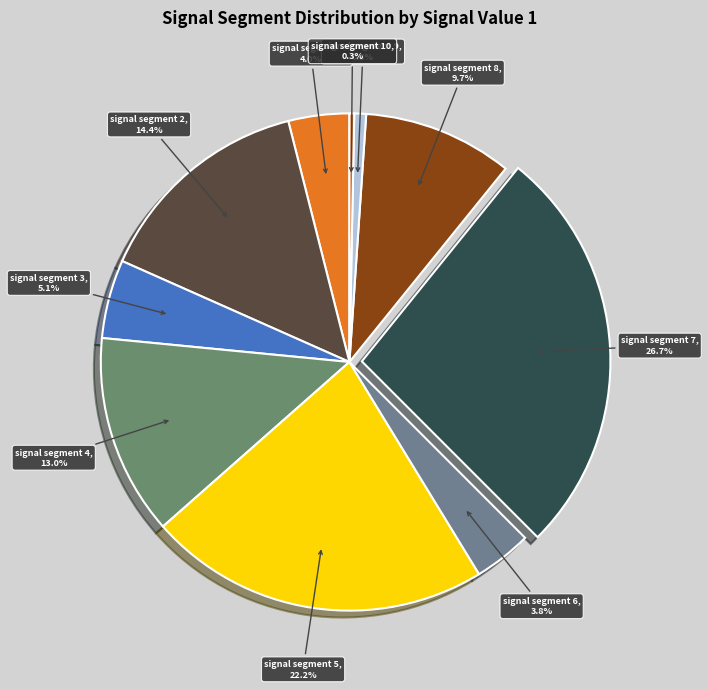

What portion of the pie excludes signal segment 2?

85.6%